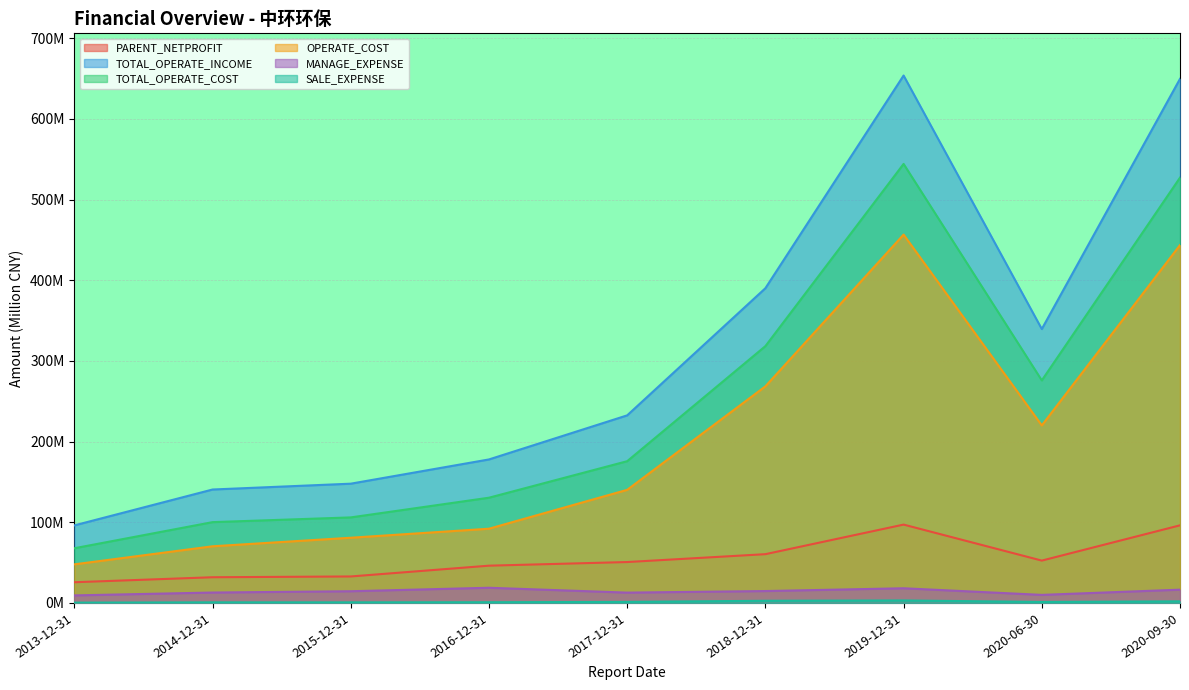

What is the spread (max minus min) of values at 2017-12-31?

231.3